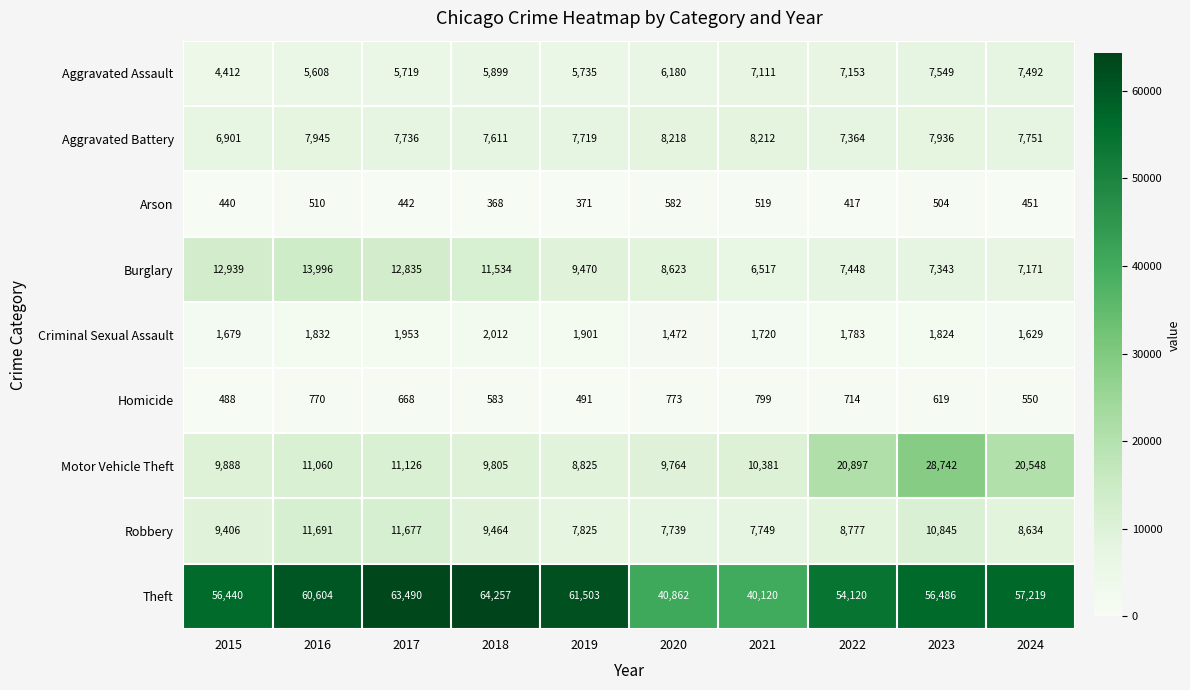

What is the sum of the Aggravated Assault values at 2020 and 2019?

11915